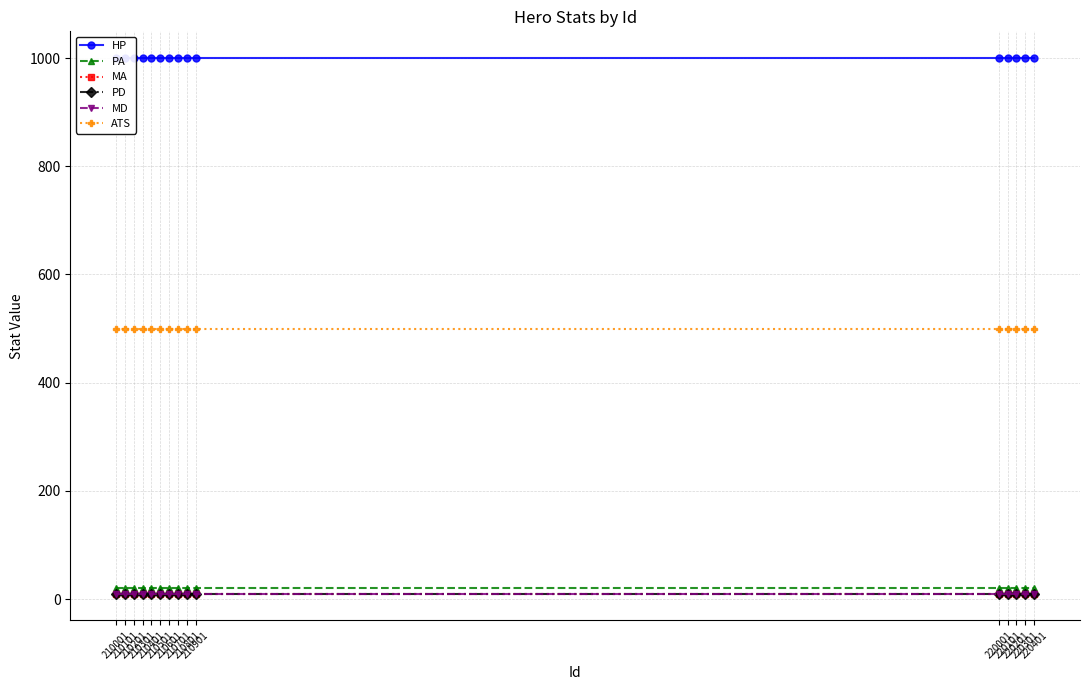

The value of MA at 210101 is 10. True or false?

True